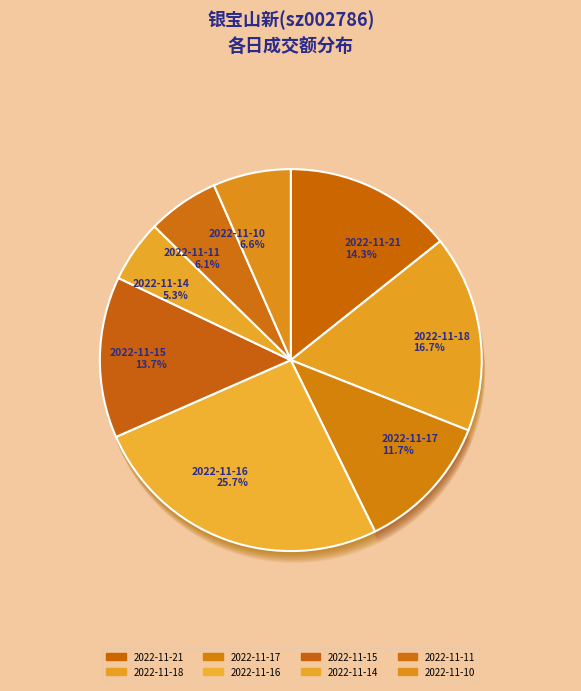

Which has a higher value, 2022-11-15 or 2022-11-18?

2022-11-18